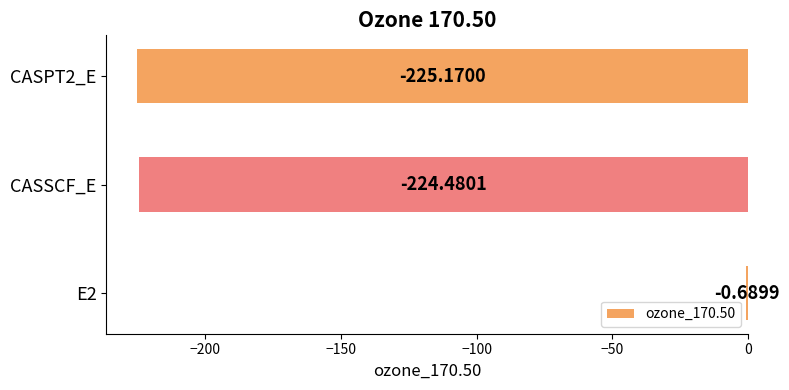

Between E2 and CASPT2_E, which is larger?

E2